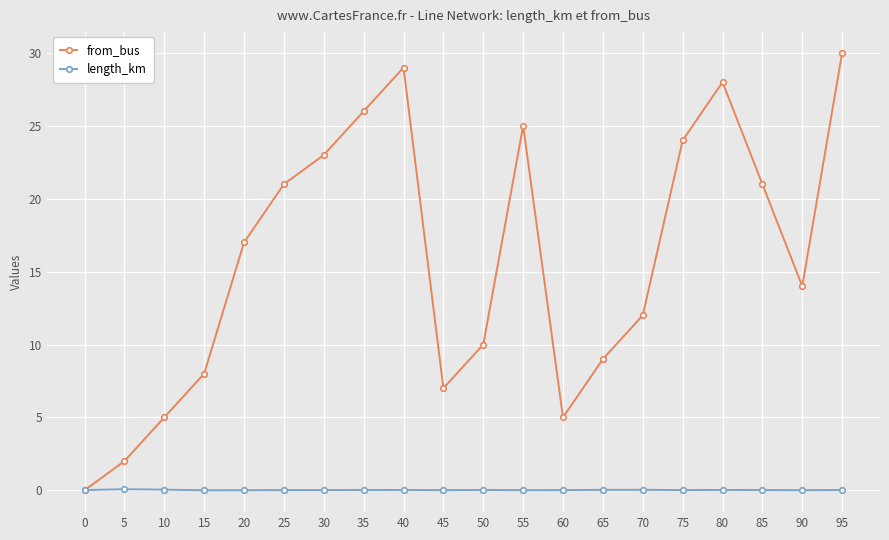

True or false: from_bus has a value of 5.0 at 60.

True